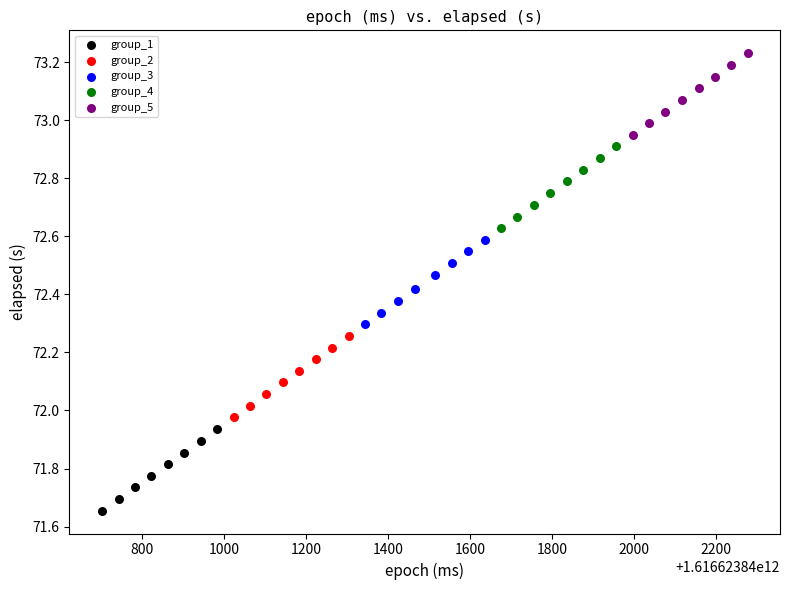

Which series has the largest Y range (max minus min)?

group_3